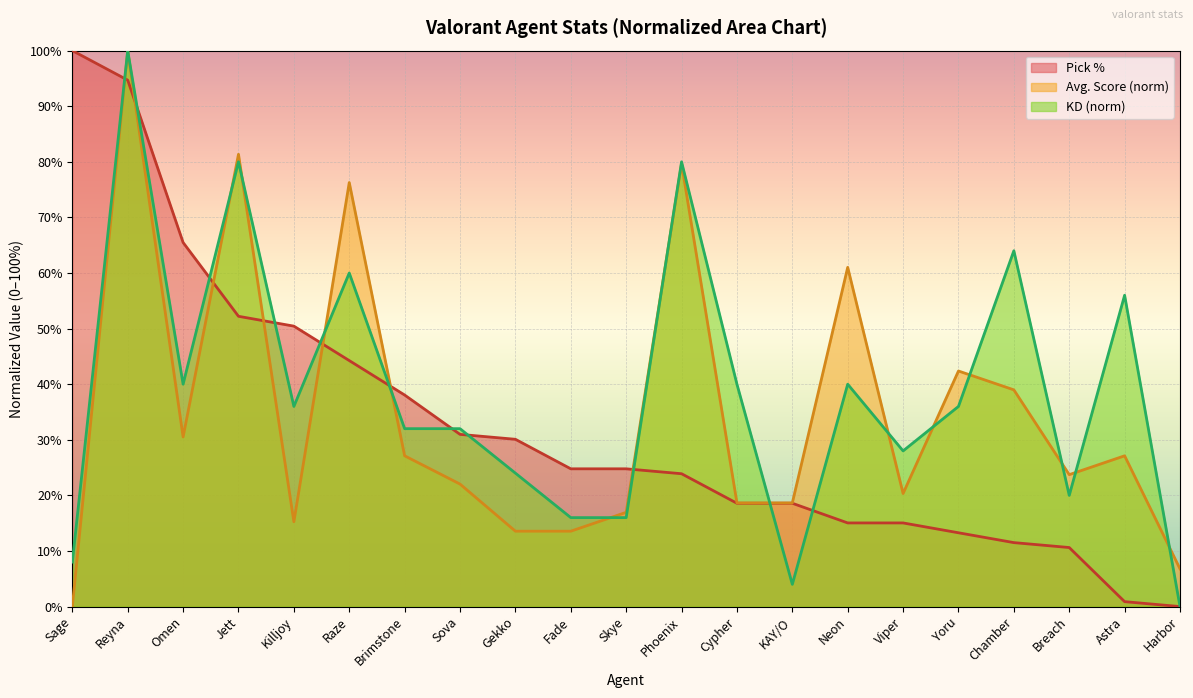

Where is the first local maximum for Avg. Score?

Reyna